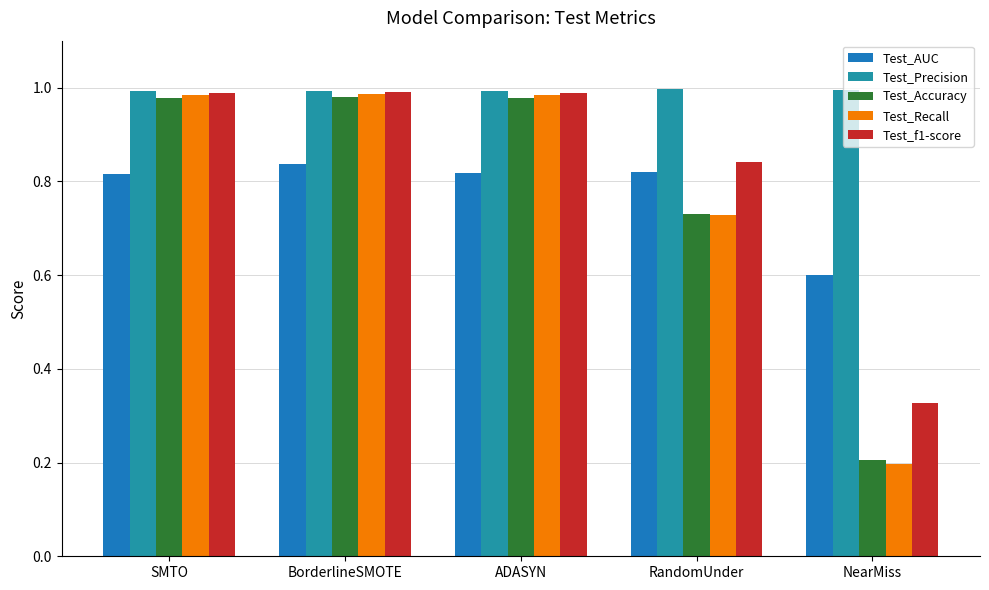

Are the bars grouped side by side (vs. stacked)?

Yes